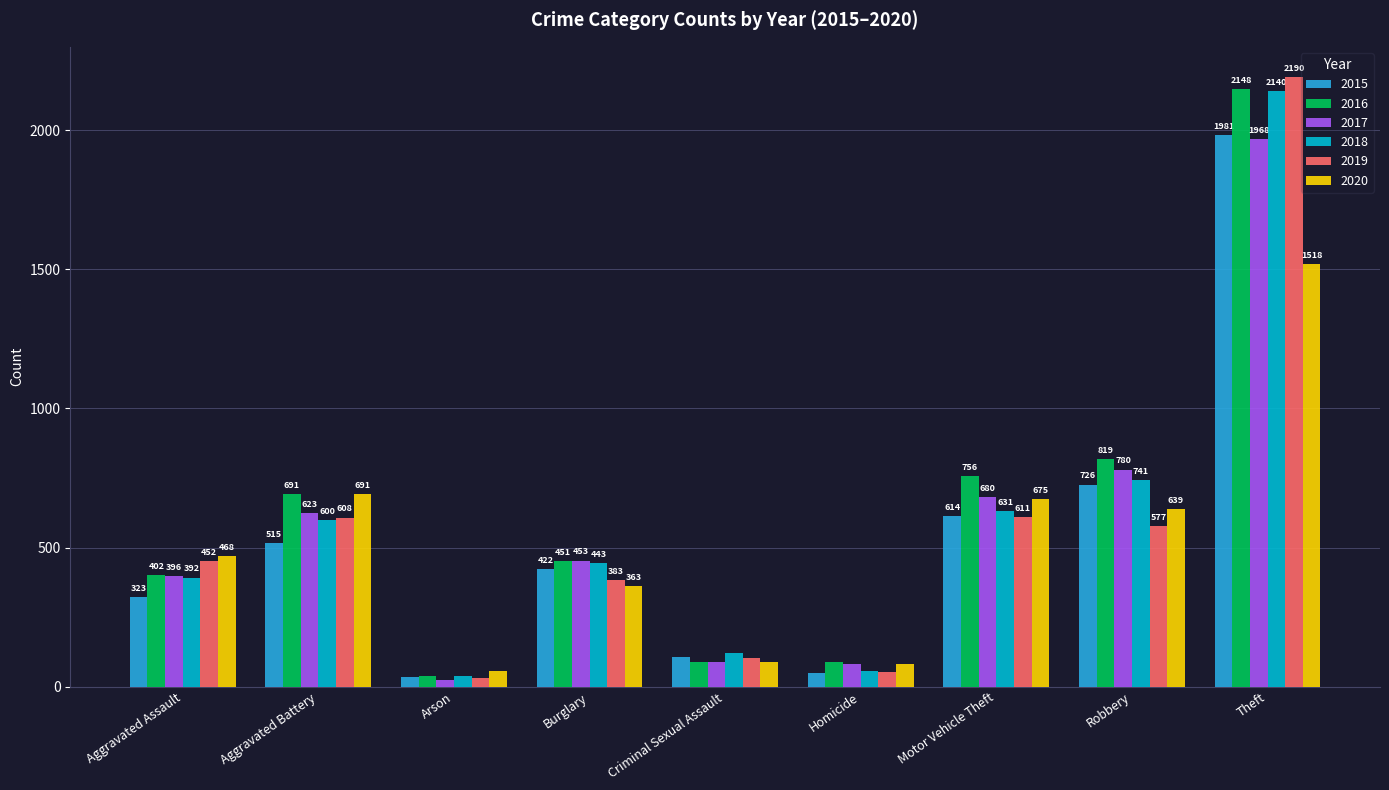

Reading right to left, what are all the values shown in this chart?

2015: 1981	726	614	50	105	422	35	515	323
2016: 2148	819	756	87	87	451	40	691	402
2017: 1968	780	680	82	90	453	23	623	396
2018: 2140	741	631	56	122	443	37	600	392
2019: 2190	577	611	53	102	383	32	608	452
2020: 1518	639	675	81	88	363	55	691	468